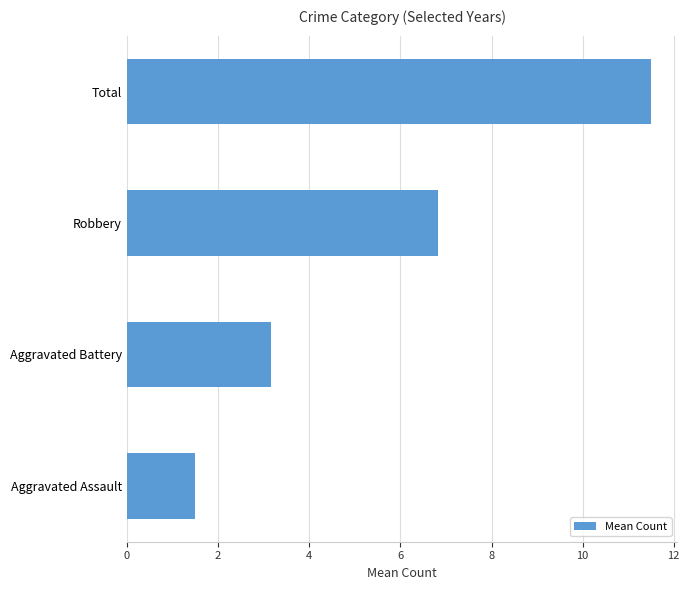

Count the number of categories in the chart.

4